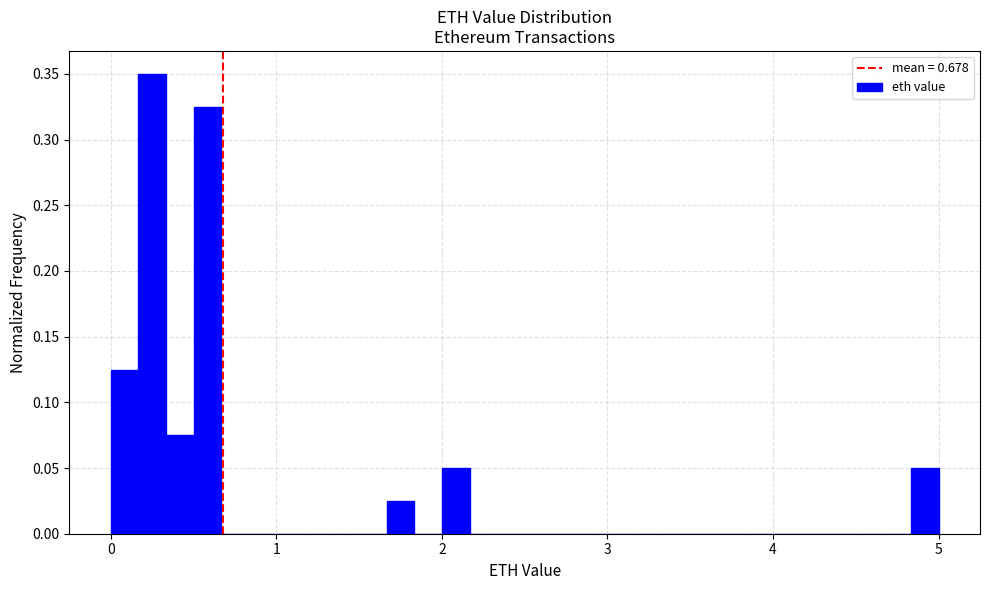

Read against the x-axis, roughly where is the centre of the tallest bar?

0.3